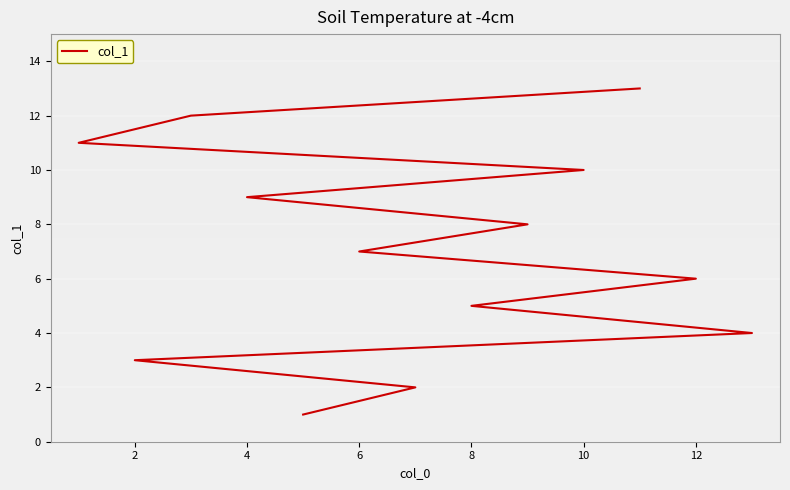

What is the difference between the values at 4 and 14?

5